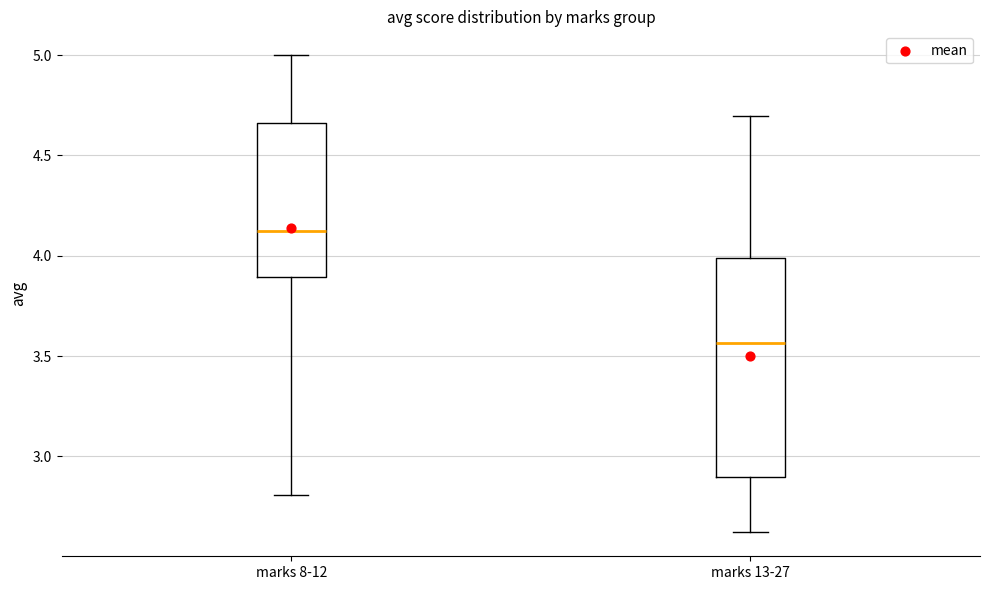

Which box's median line is the highest?

marks 8-12